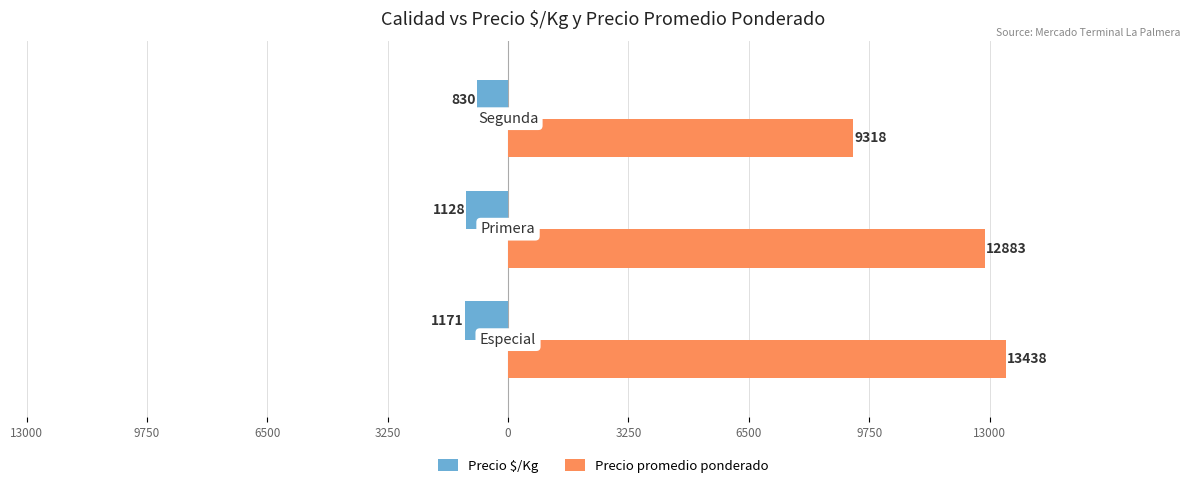

What are all the series names shown in the legend?

Precio $/Kg, Precio promedio ponderado